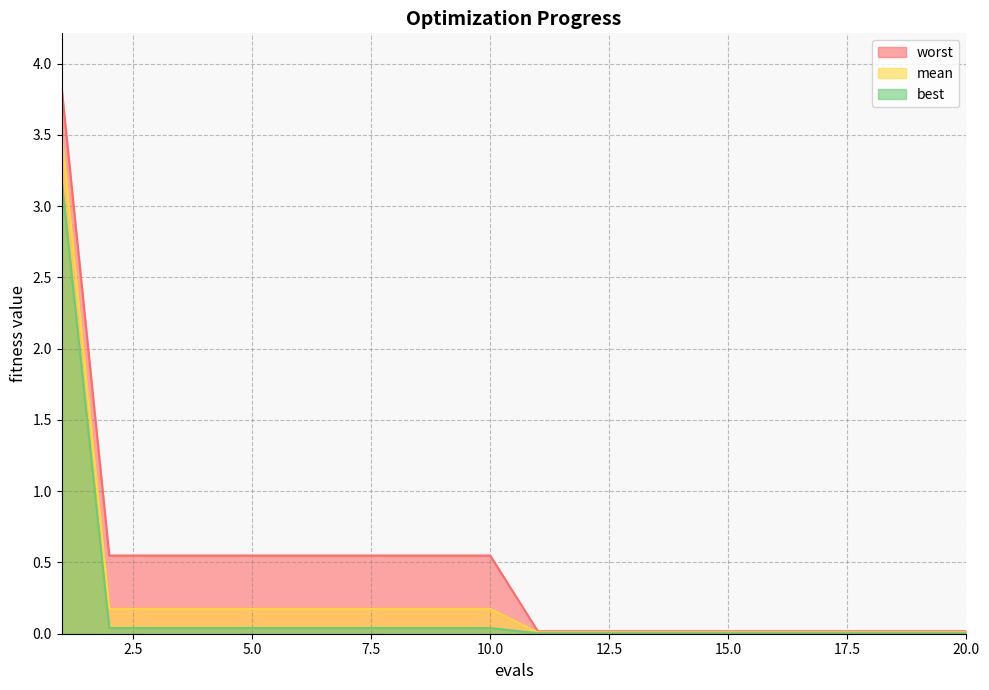

Reading left to right, list all the values displayed in this chart.

mean: 1=3.5	2=0.2	3=0.2	4=0.2	5=0.2	6=0.2	7=0.2	8=0.2	9=0.2	10=0.2	11=0.0	12=0.0	13=0.0	14=0.0	15=0.0	16=0.0	17=0.0	18=0.0	19=0.0	20=0.0
best: 1=3.2	2=0.0	3=0.0	4=0.0	5=0.0	6=0.0	7=0.0	8=0.0	9=0.0	10=0.0	11=0.0	12=0.0	13=0.0	14=0.0	15=0.0	16=0.0	17=0.0	18=0.0	19=0.0	20=0.0
worst: 1=3.8	2=0.5	3=0.5	4=0.5	5=0.5	6=0.5	7=0.5	8=0.5	9=0.5	10=0.5	11=0.0	12=0.0	13=0.0	14=0.0	15=0.0	16=0.0	17=0.0	18=0.0	19=0.0	20=0.0